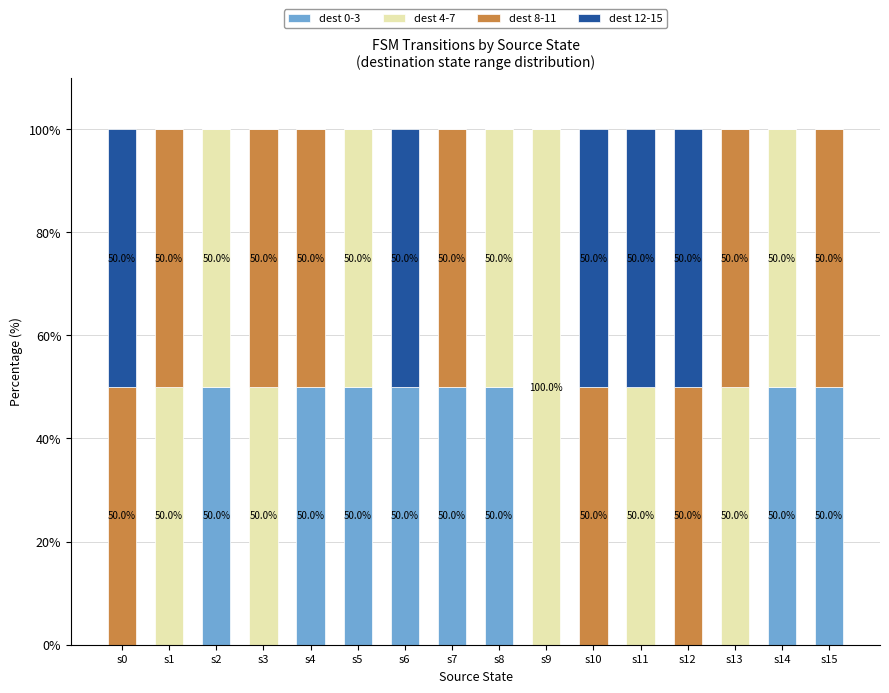

Does the chart contain stacked bars?

Yes